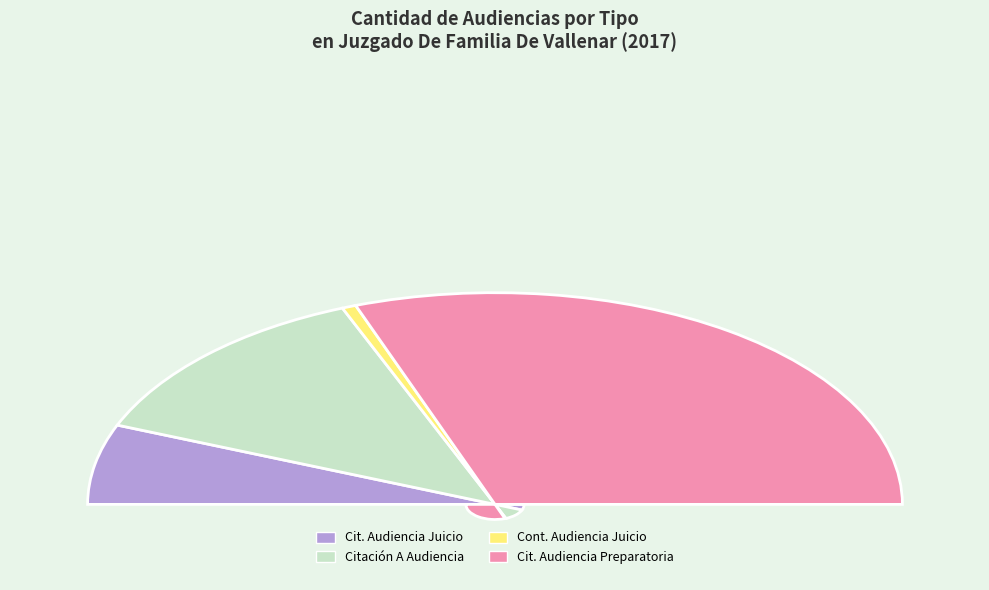

To the nearest percent, what is the average slice percentage?

25%